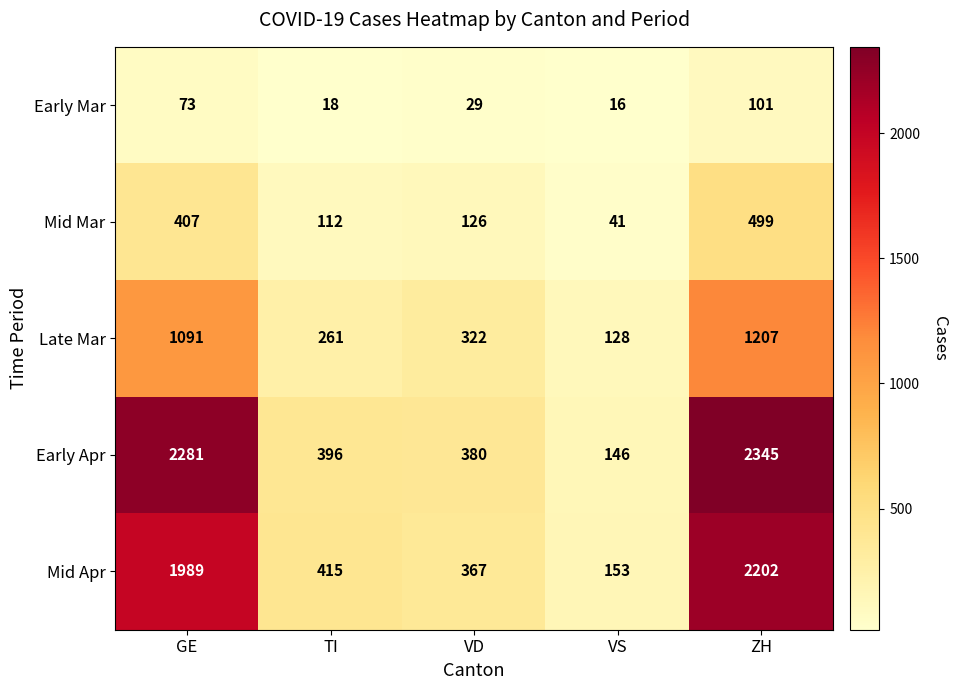

What is the total value across all series at TI?

1202